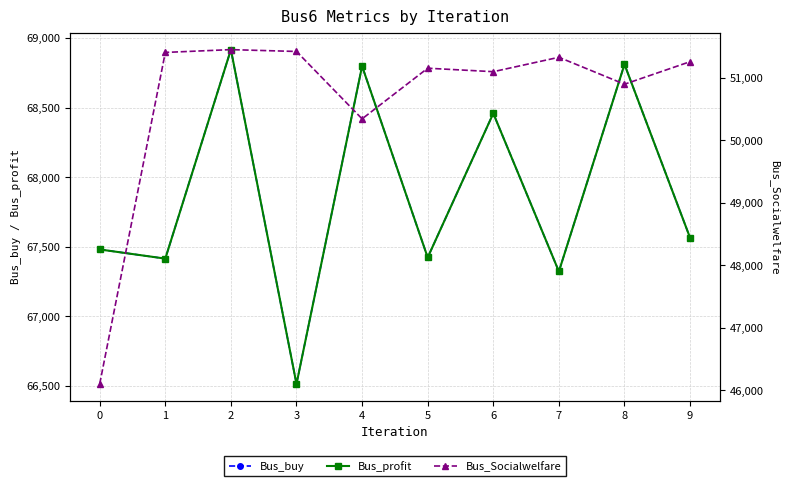

Which series has the largest total across all categories?

Bus_buy